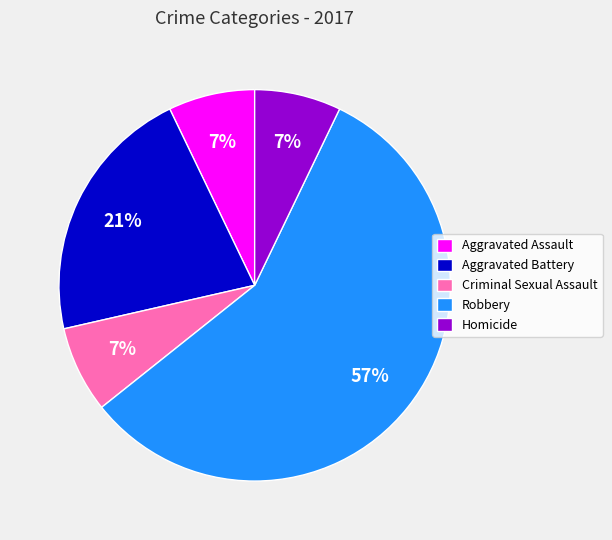

Do Homicide and Criminal Sexual Assault together represent more than half of the pie?

No